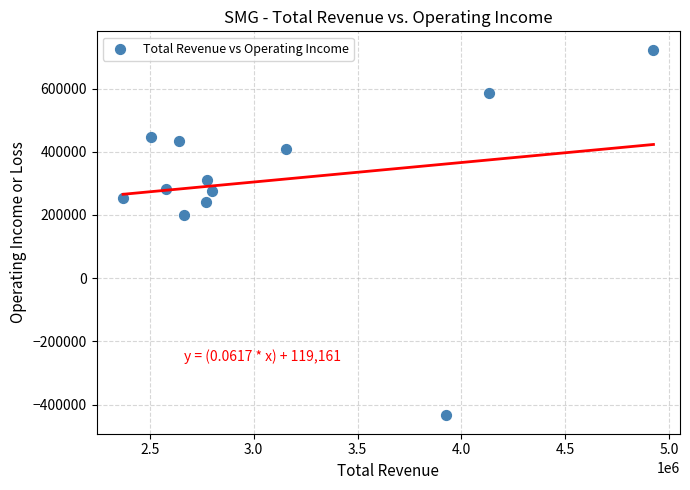

What Y value in the scatter plot is closest to 144500?

198900